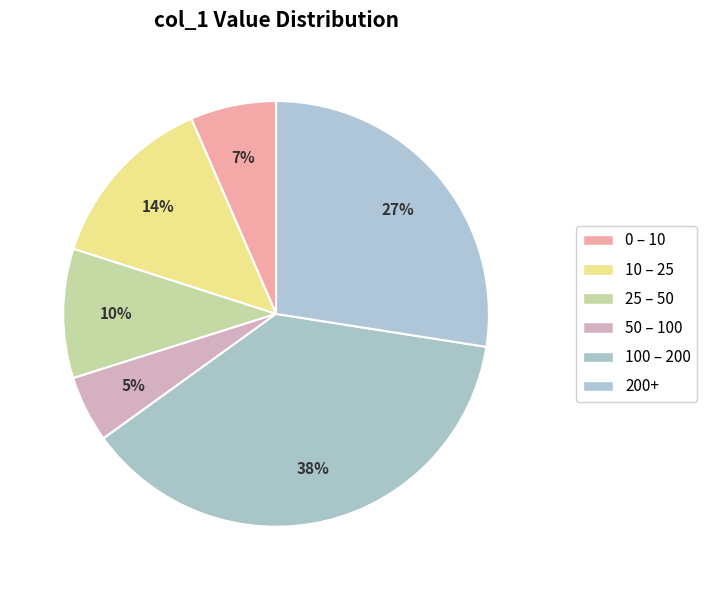

How many segments does this pie chart have?

6